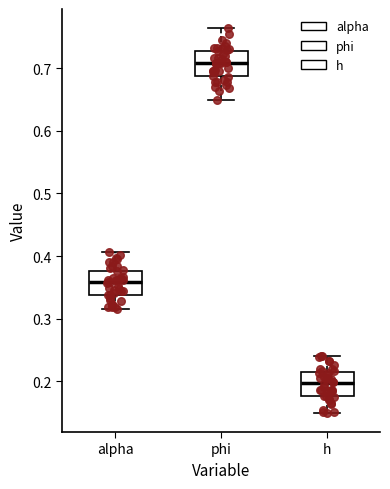

Reading left to right, read every box against the y-axis: the position of its median line, the range the box covers, and the ends of its whiskers. The values are not printed on the chart, so give them approximately, as read against the axis.

alpha: median 0.36, box 0.34 to 0.38, whiskers 0.32 to 0.41
phi: median 0.71, box 0.69 to 0.73, whiskers 0.65 to 0.76
h: median 0.20, box 0.18 to 0.21, whiskers 0.15 to 0.24